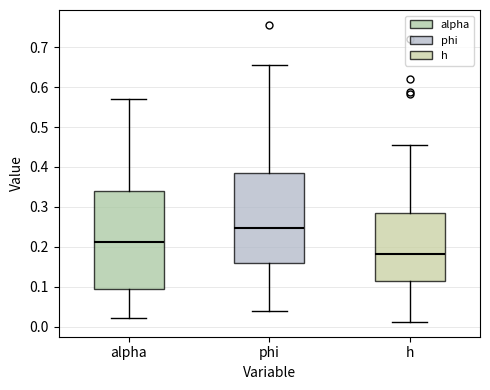

Which box's median line is the lowest?

h